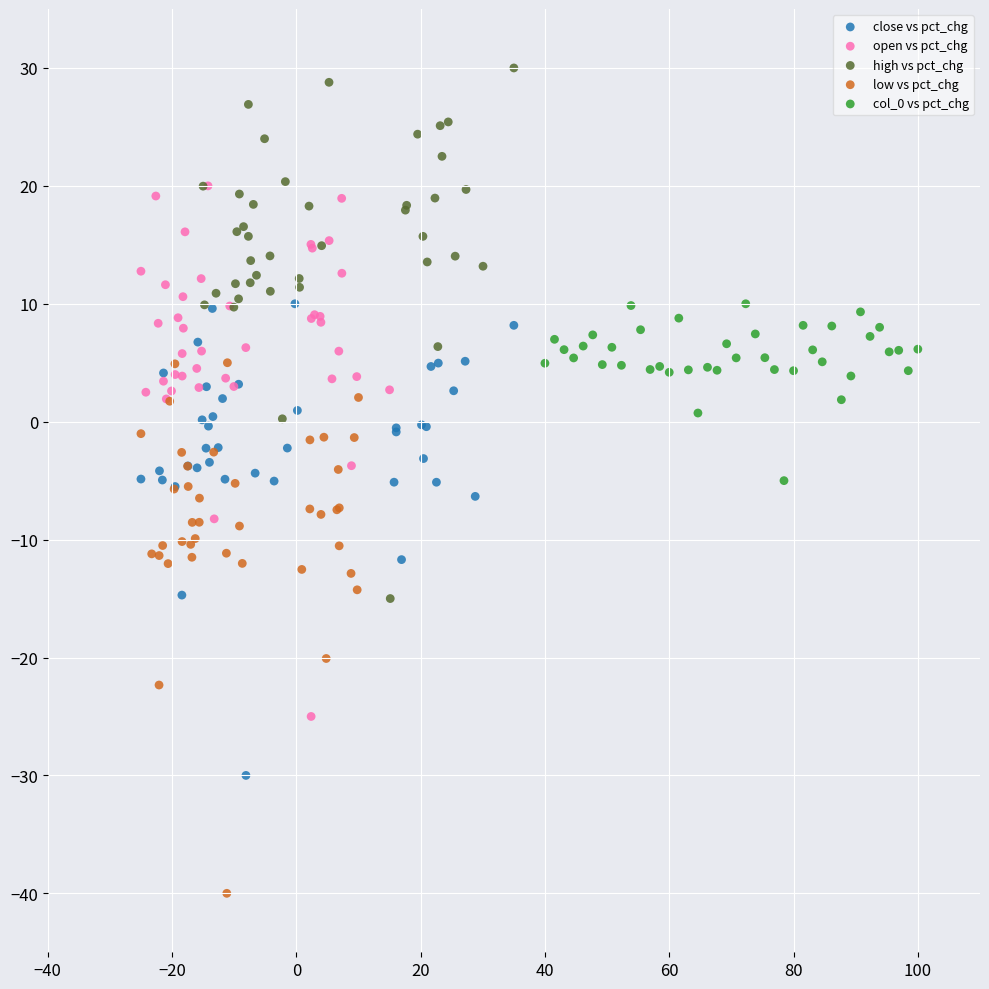

Which series contains the lowest Y value?

low vs pct_chg